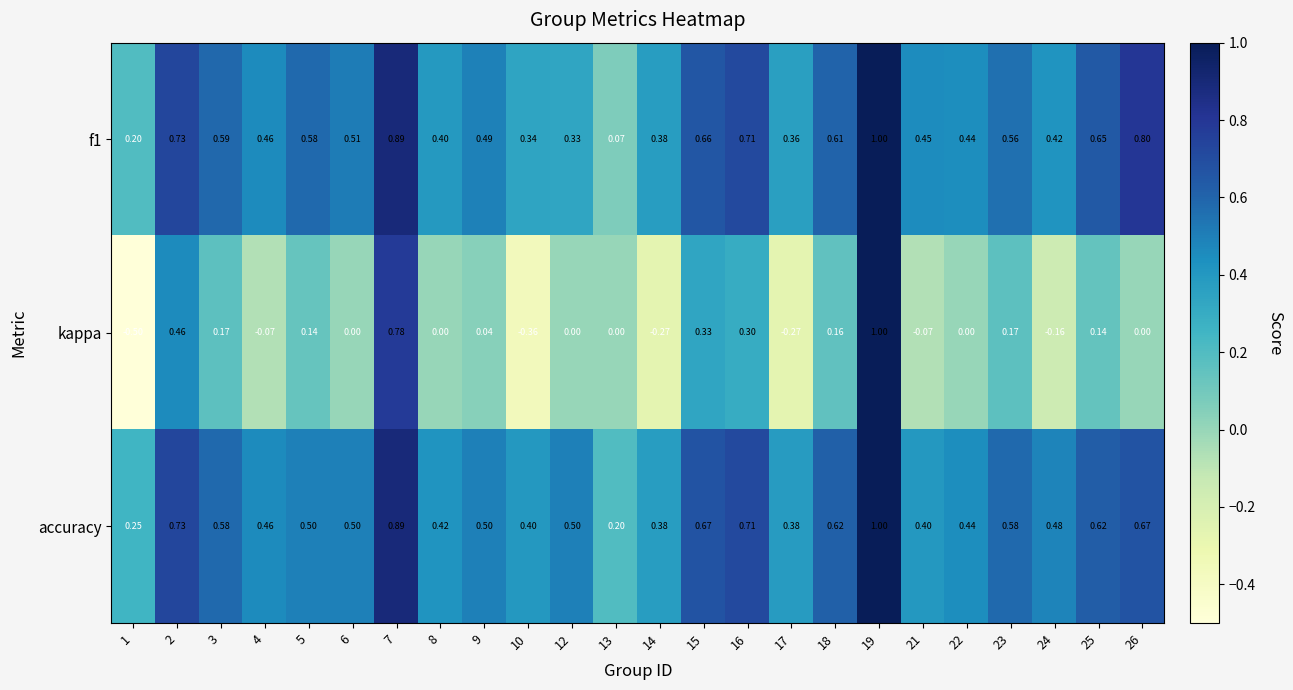

At which category is the sum across all series the highest?

19